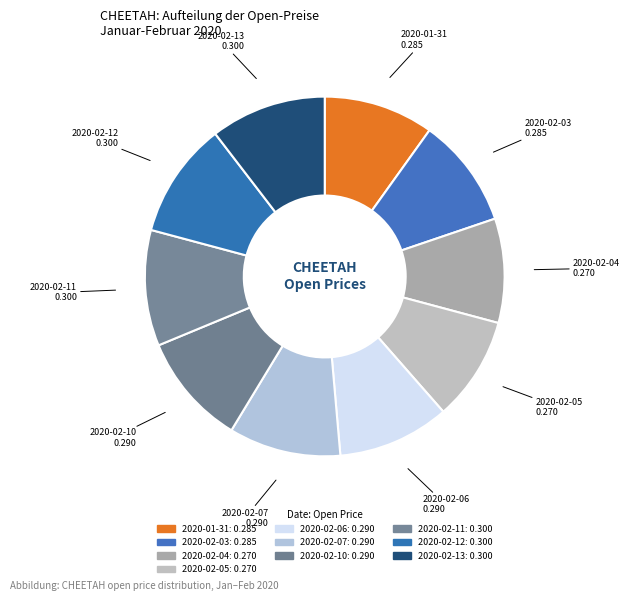

How many segments does this pie chart have?

10